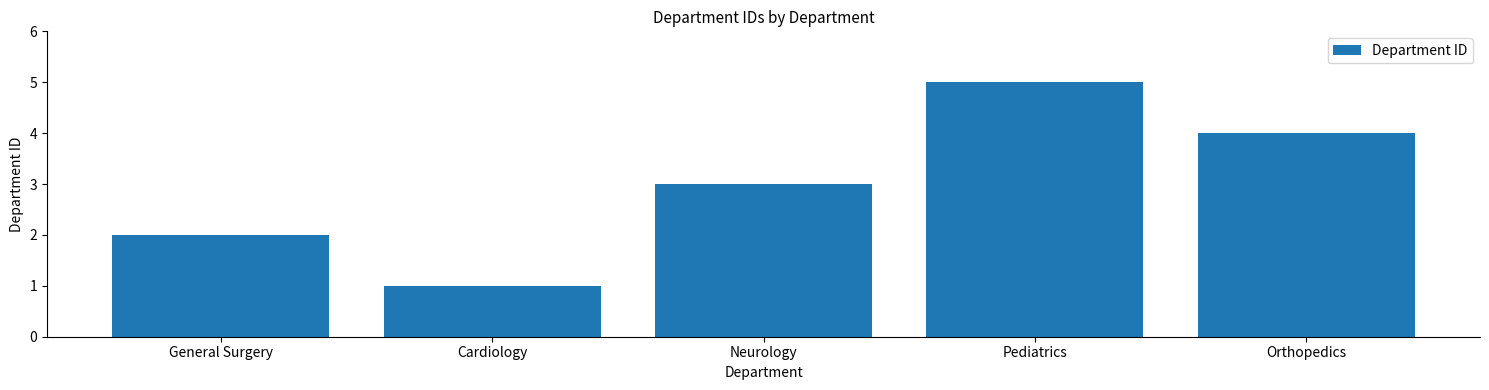

Are the bars grouped side by side (vs. stacked)?

No